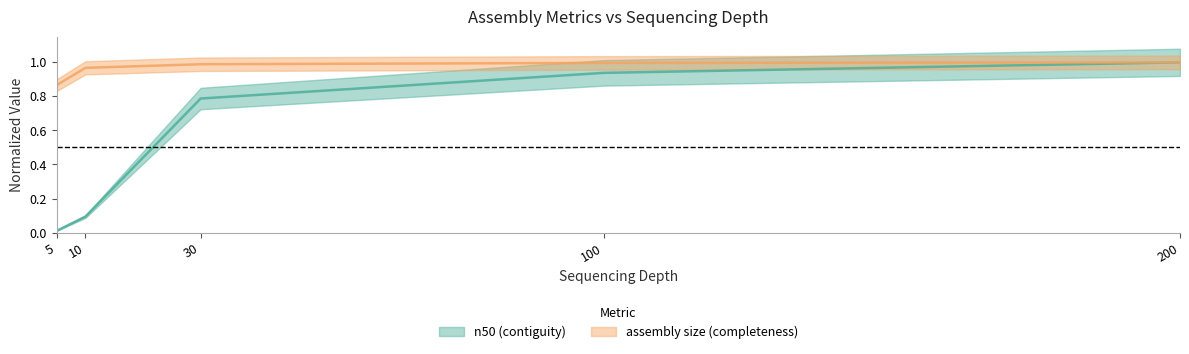

At how many categories does at least one series exceed 0?

5